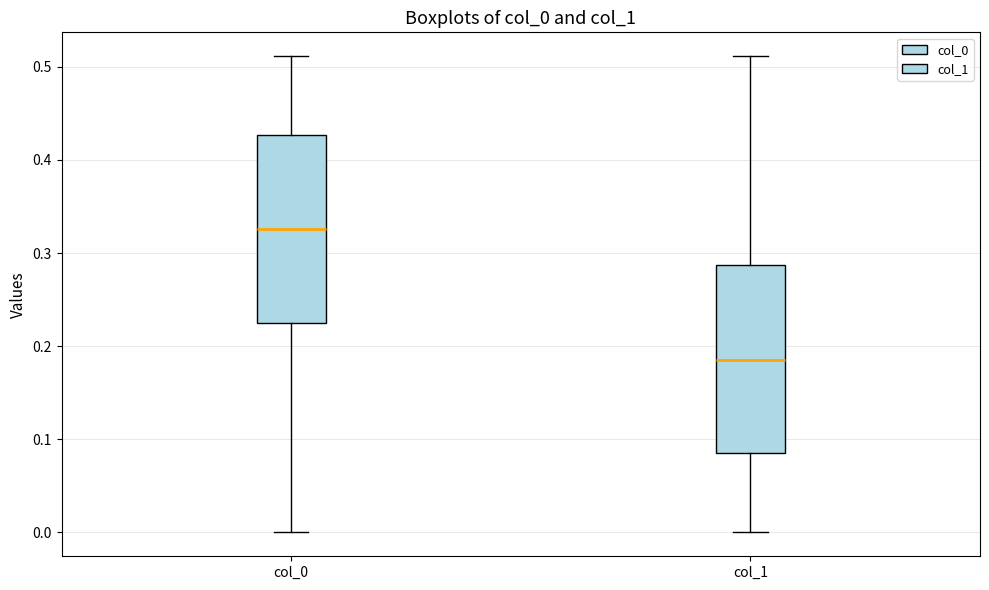

Reading left to right, transcribe this box plot: for each box, give where its median line is, the range the box spans, and where its two whiskers end, as read against the y-axis. The values are not printed on the chart, so give them approximately, as read against the axis.

col_0: median 0.33, box 0.22 to 0.43, whiskers 0.00 to 0.51
col_1: median 0.19, box 0.09 to 0.29, whiskers 0.00 to 0.51